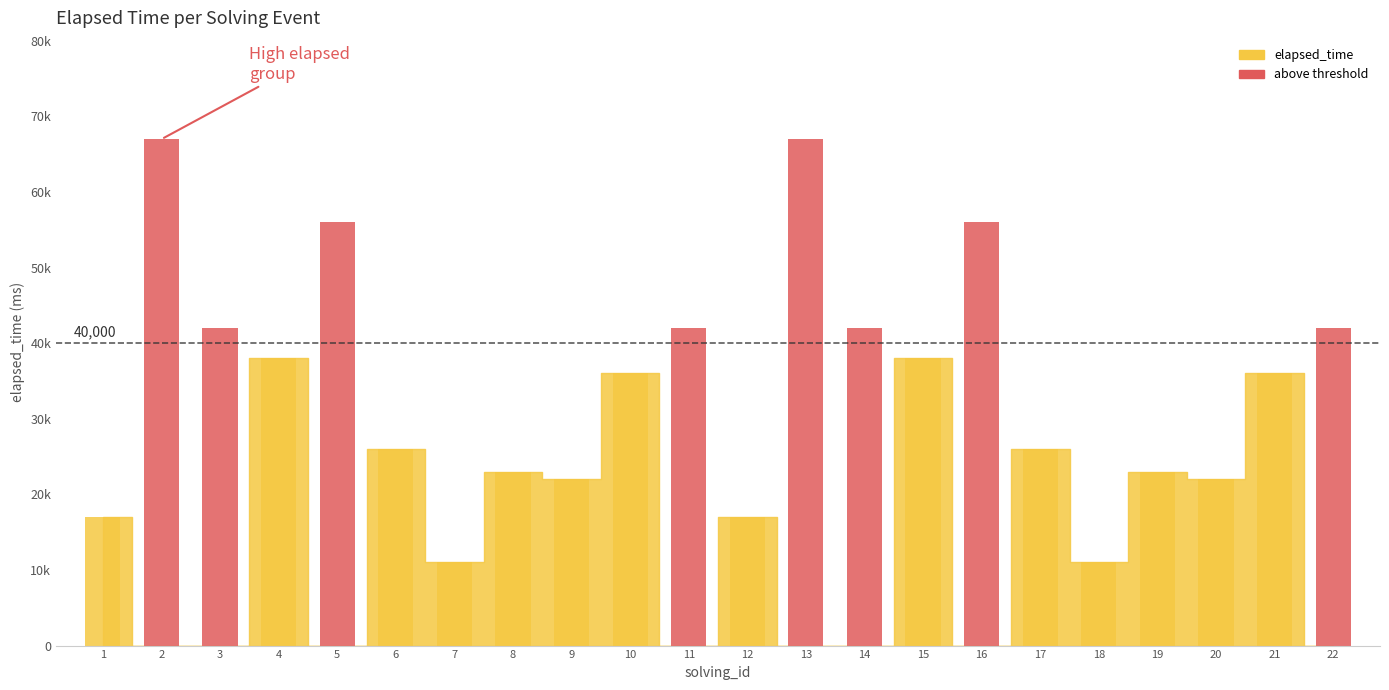

What is the difference between the values at 20 and 14?

20000